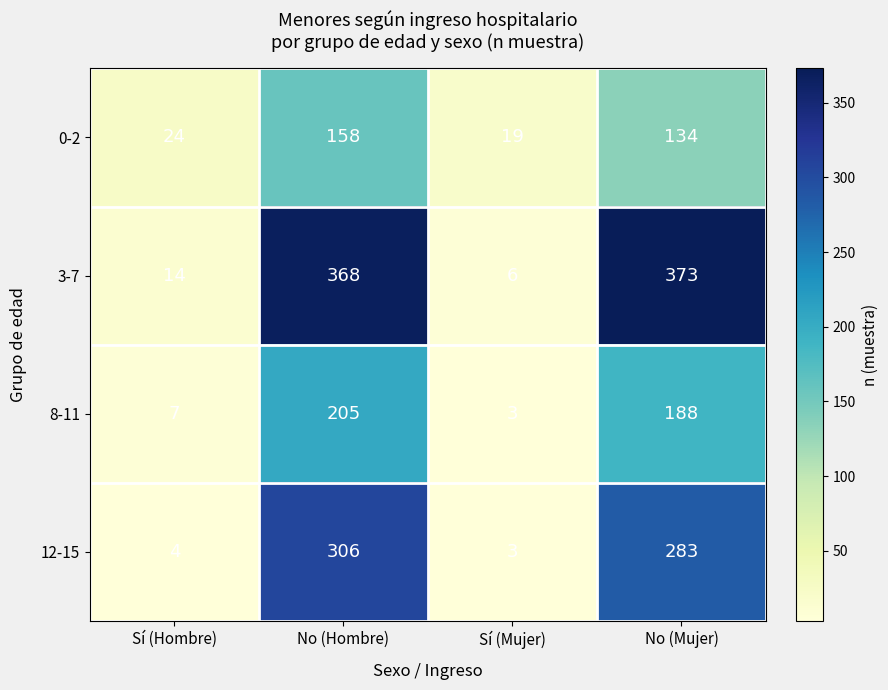

At which label does 12-15 first exceed 283?

No (Hombre)